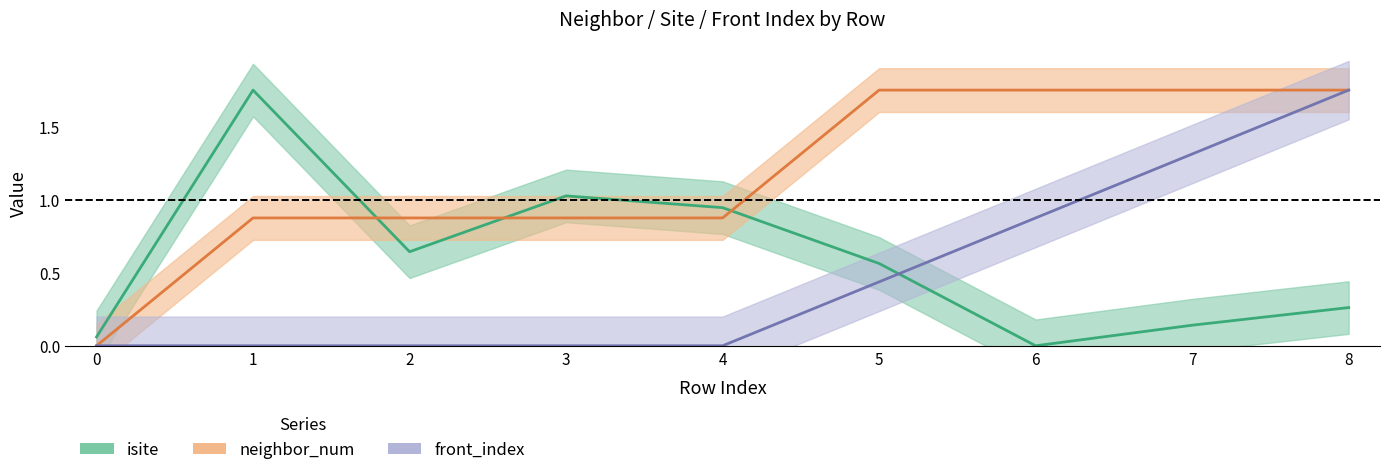

List the series in order of their overall mean, highest first.

neighbor_num, isite, front_index